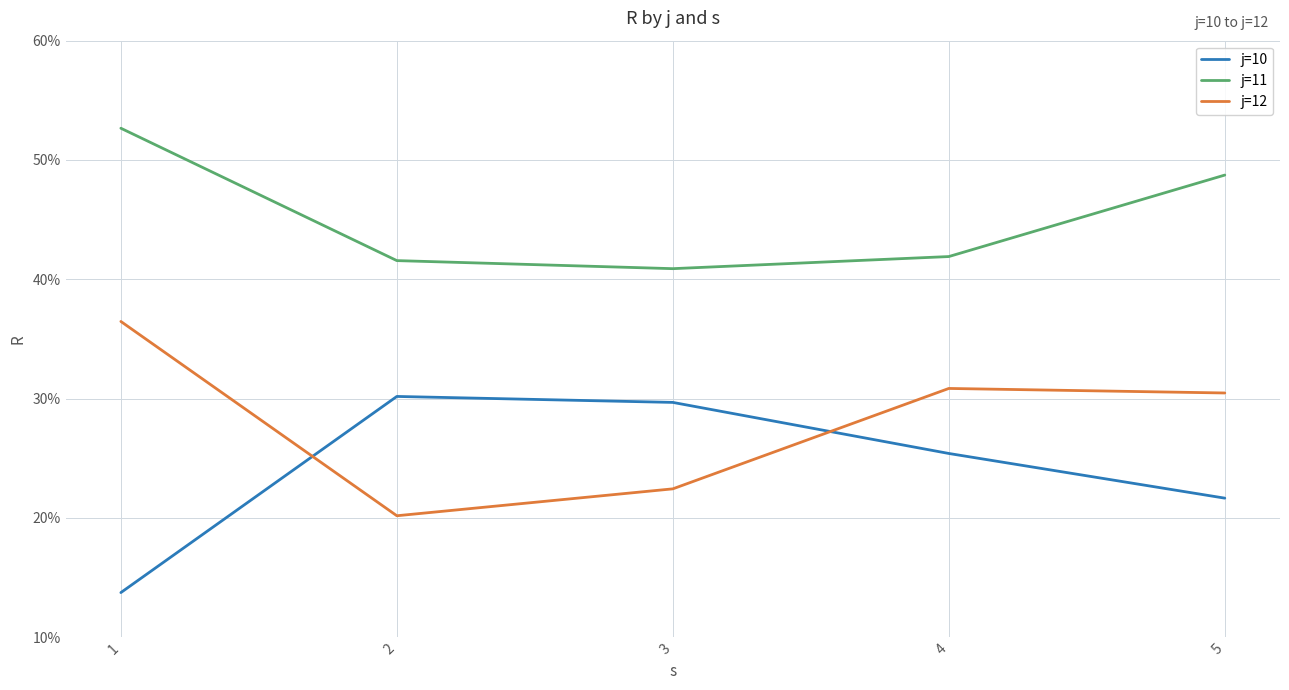

What is the sum of the j=12 values at 2 and 4?

51.0